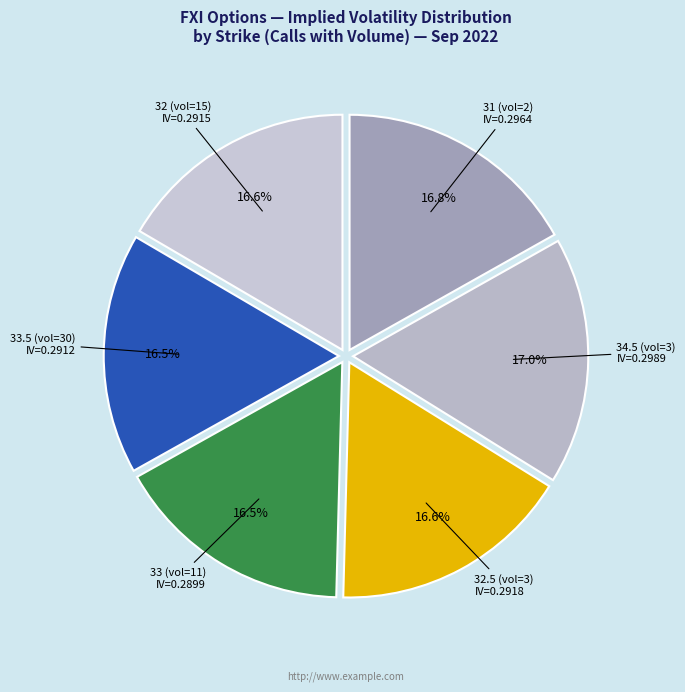

What portion of the pie excludes 31 (vol=2)?

83.2%